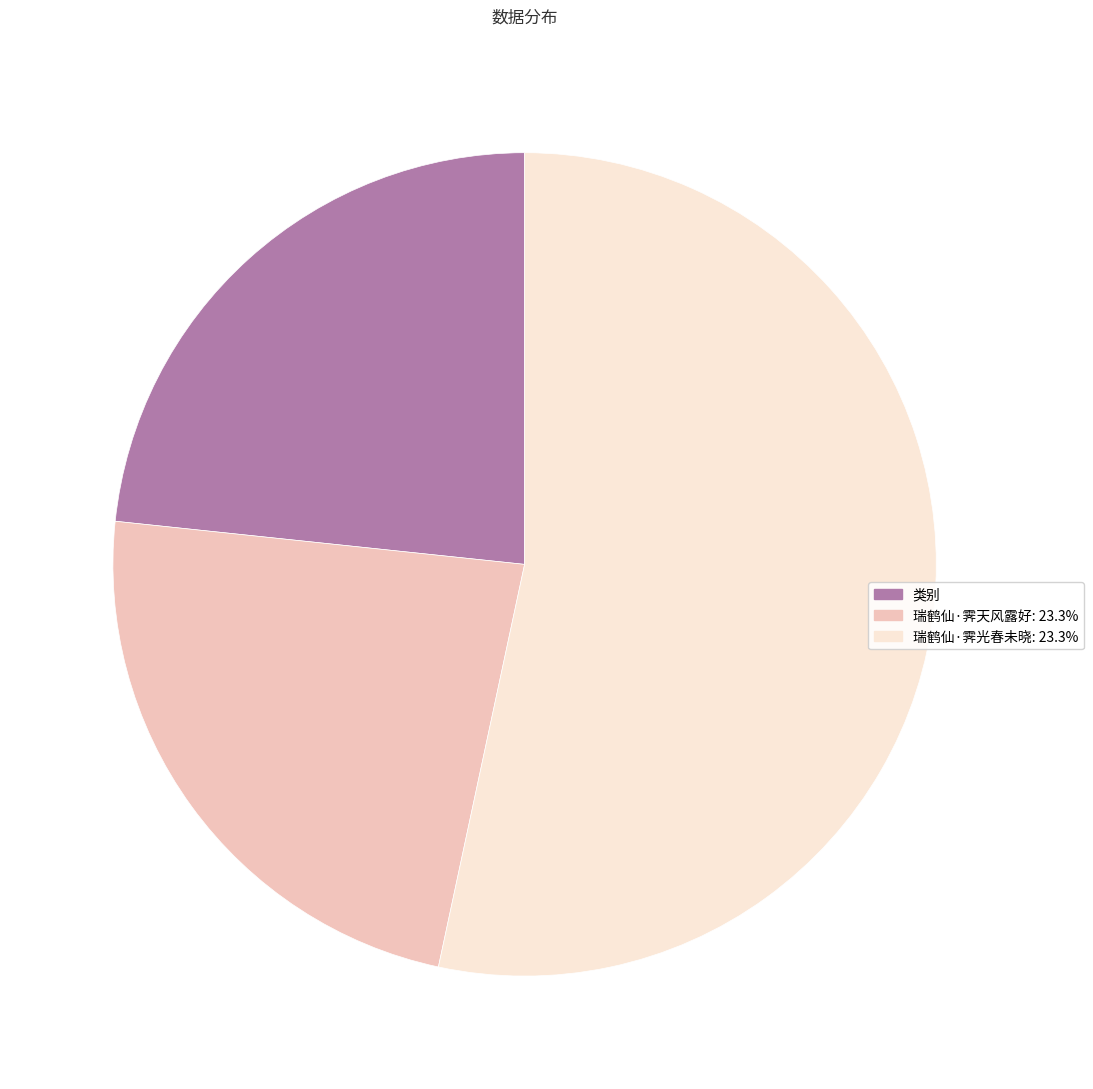

What is the ratio of the value at 瑞鹤仙·霁光春未晓: 23.3% to the value at 瑞鹤仙·霁天风露好: 23.3%?

2.3